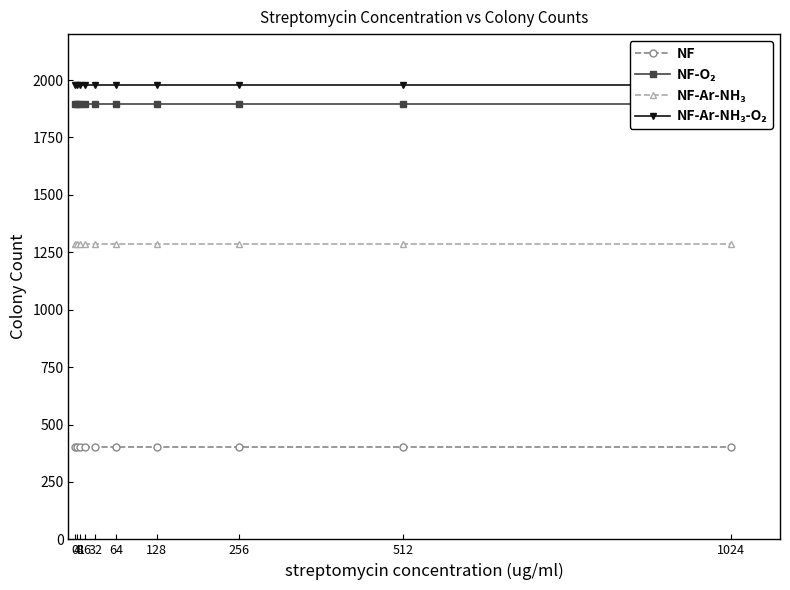

What is the value of the NF-O₂ point at the 3rd from the left?

1896